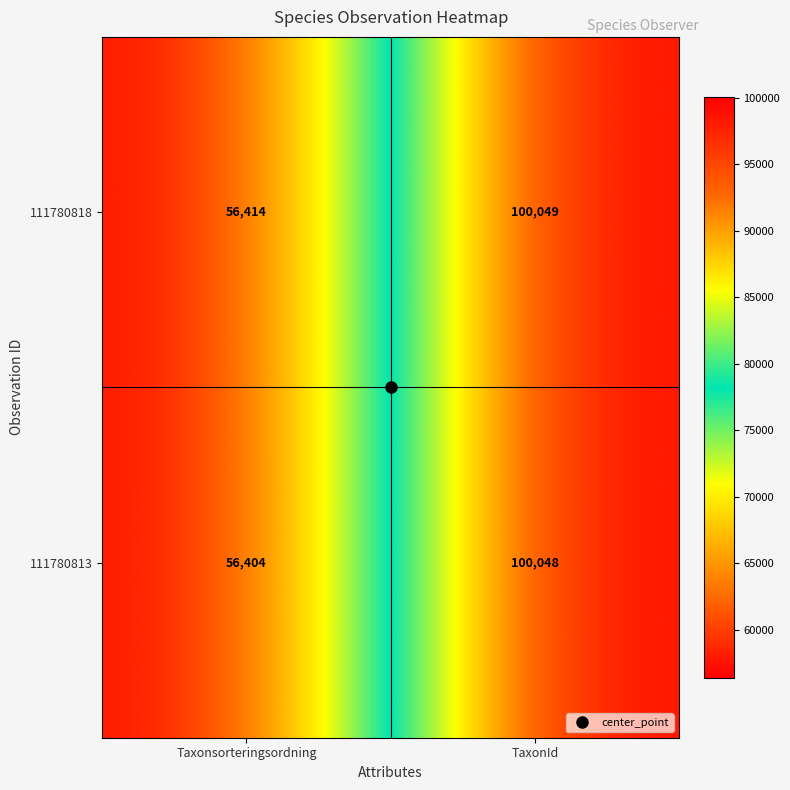

At which category is the sum across all series the highest?

TaxonId